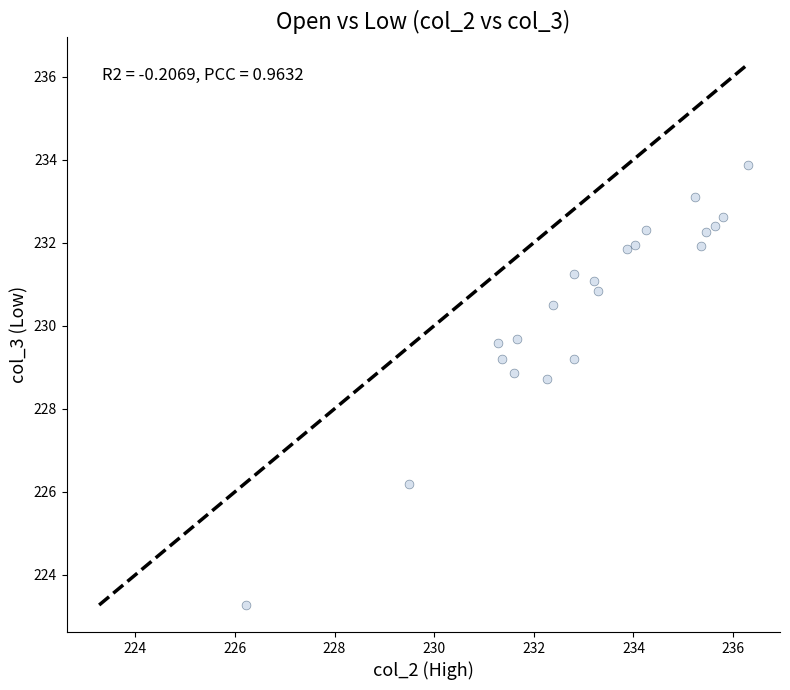

What is the range of Y values (max minus min)?

10.6